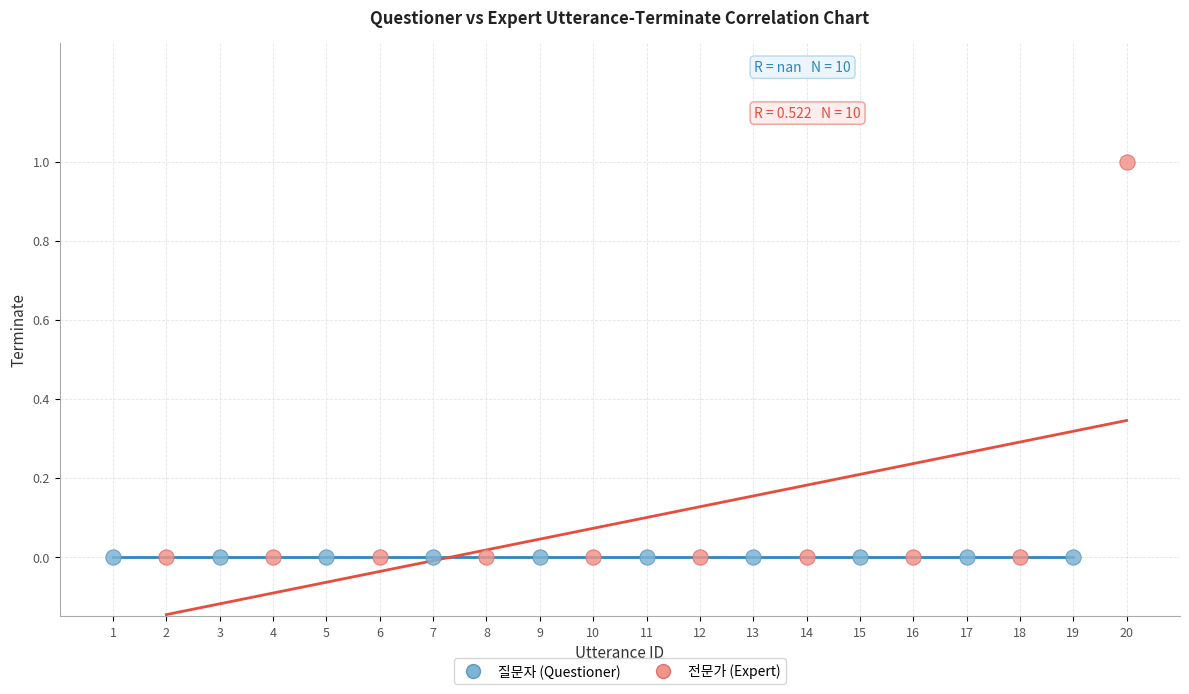

Which series contains the highest Y value?

전문가 (Expert)